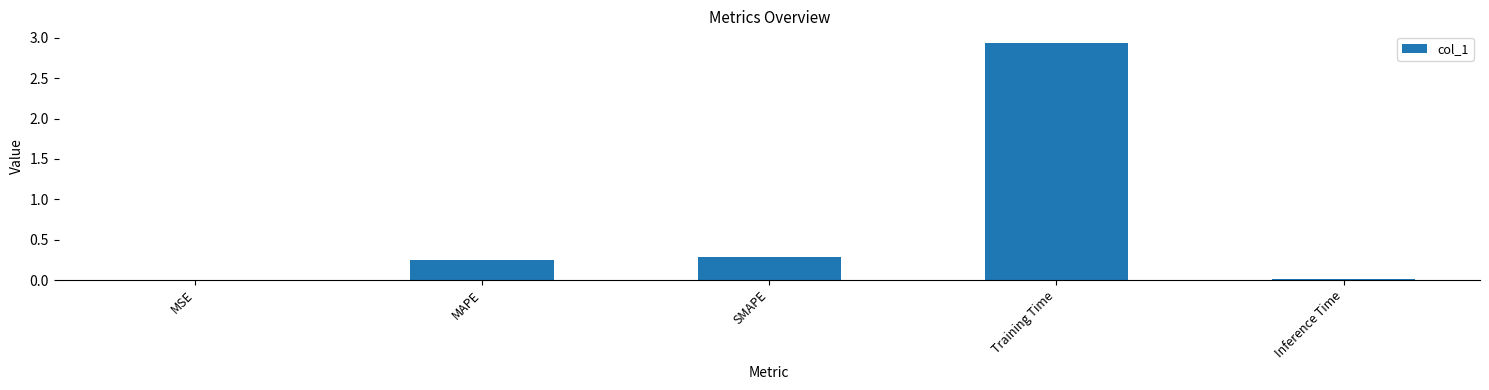

True or false: the data shows 0.0 at Inference Time.

True